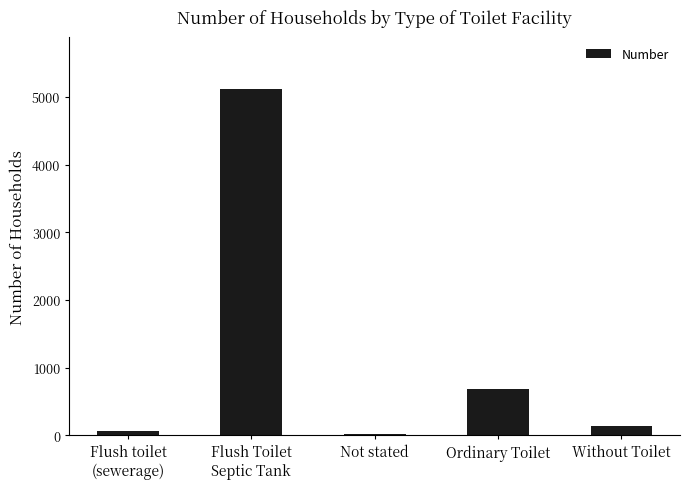

What is the greatest value displayed?

5120